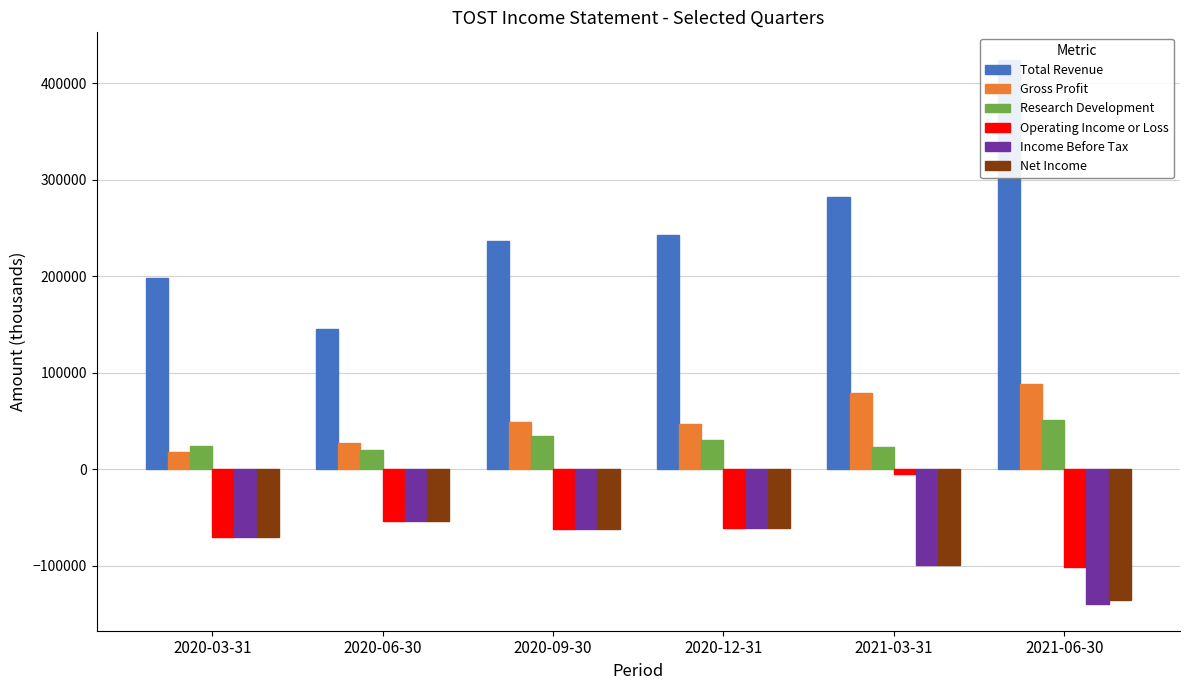

At which label does Operating Income or Loss reach its peak?

2021-03-31